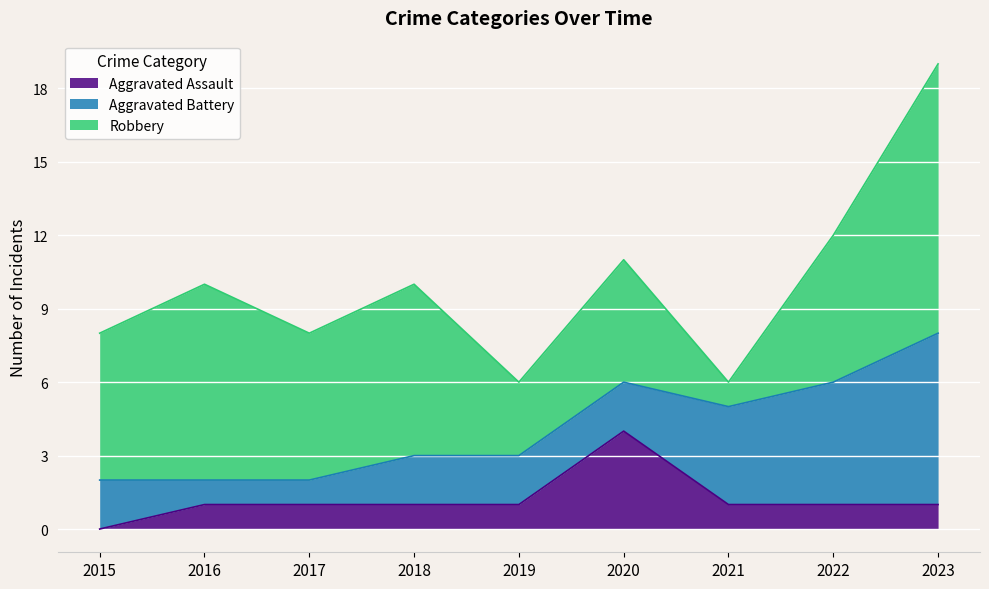

How many data points in Aggravated Battery are less than 2?

2